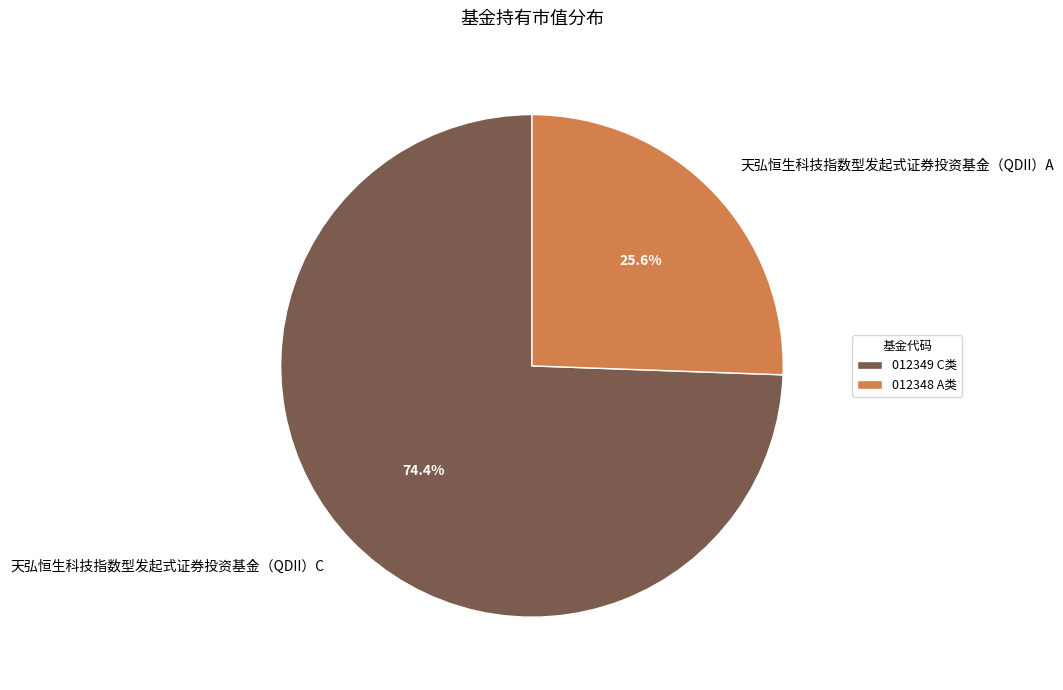

What is the total percentage of 天弘恒生科技指数型发起式证券投资基金（QDII）C and 天弘恒生科技指数型发起式证券投资基金（QDII）A?

100.0%